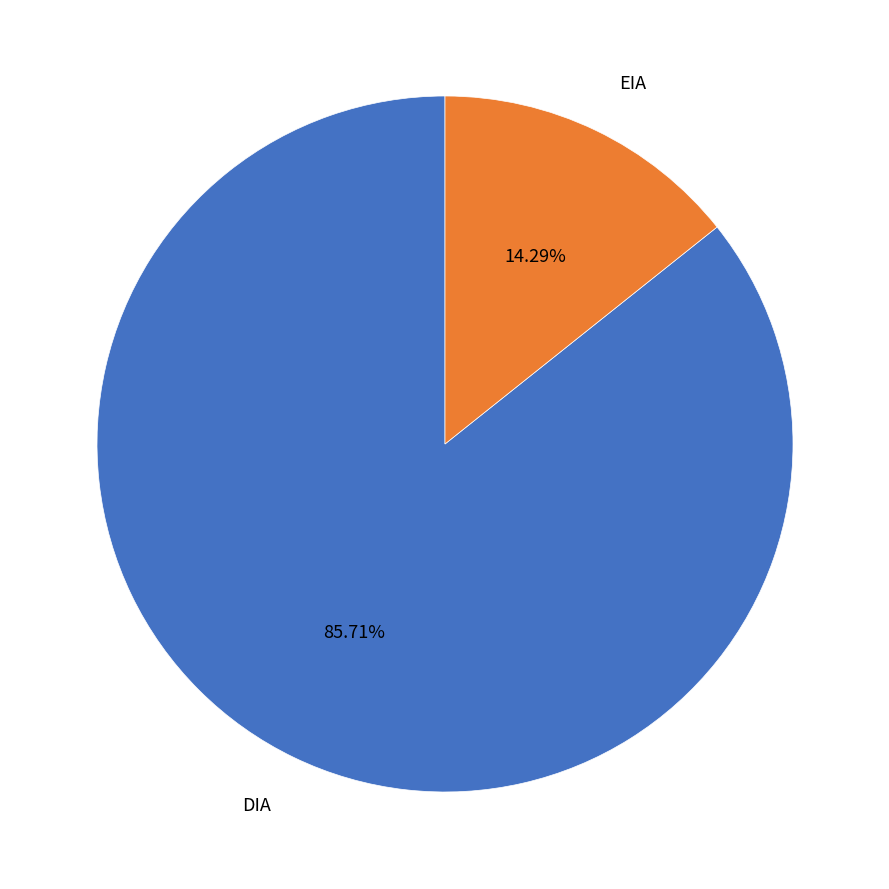

Which slice represents more than half of the pie?

DIA